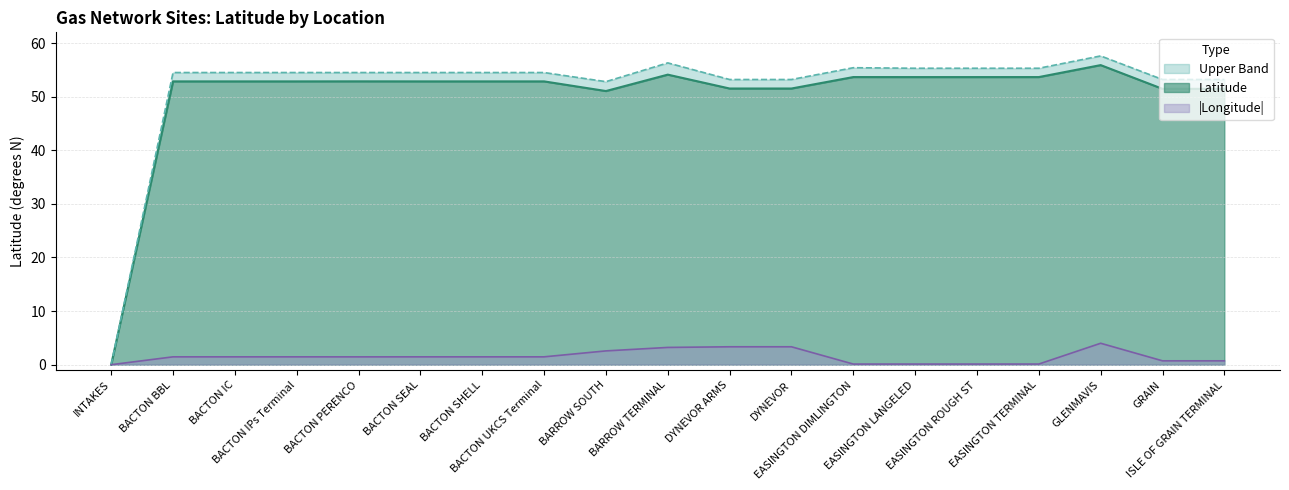

True or false: Latitude and Upper Band cross at least once.

False